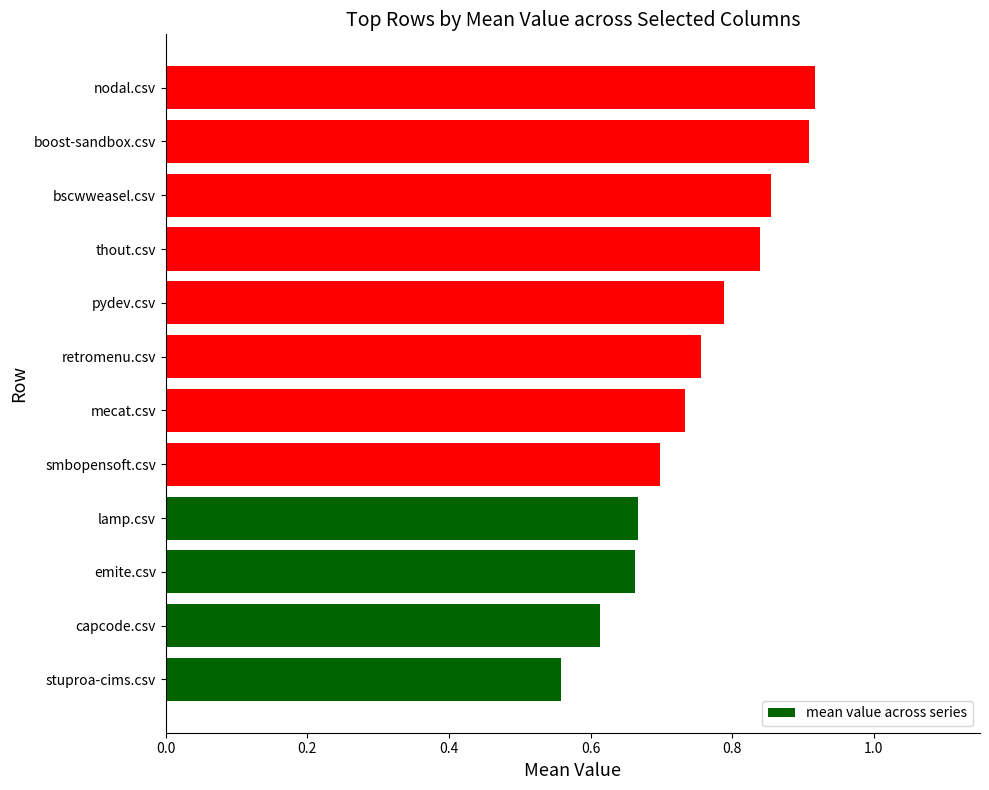

Are the bars grouped side by side (vs. stacked)?

No